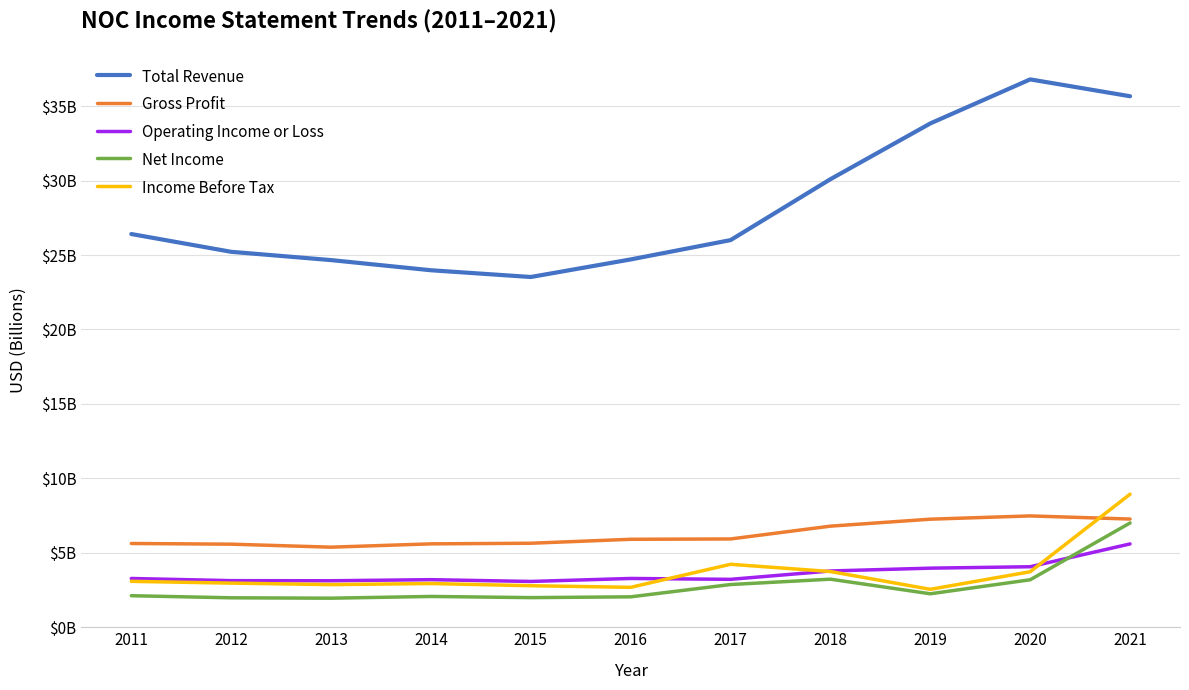

Is this an area chart (filled region under the line)?

No